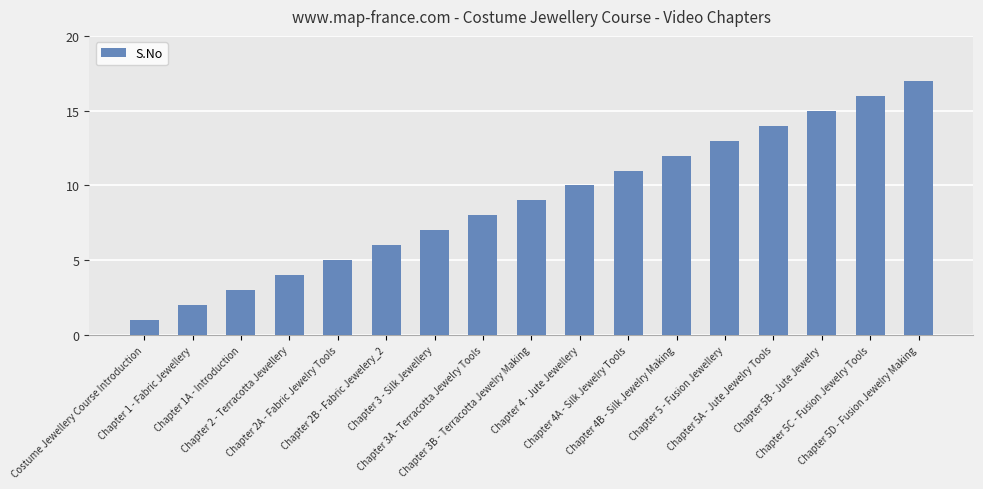

How many data points are less than 9?

8